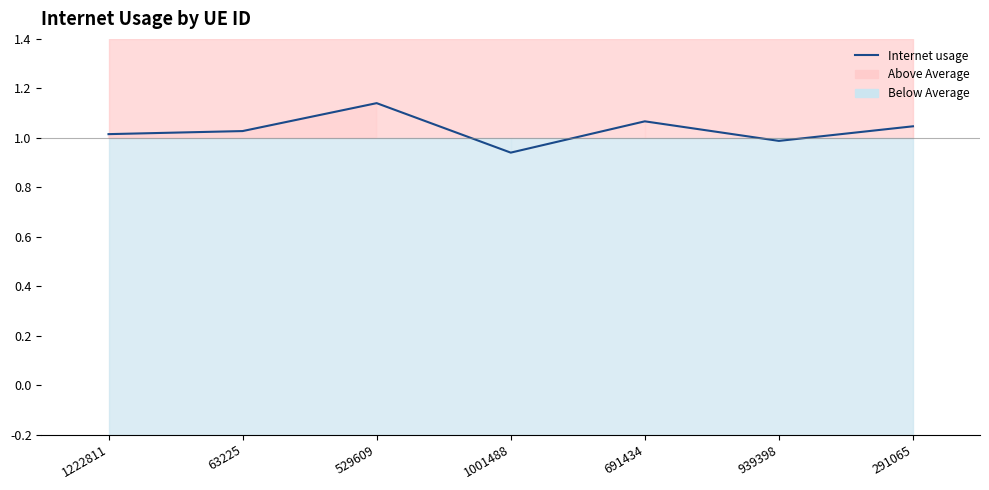

What is the minimum value shown in the chart?

0.9